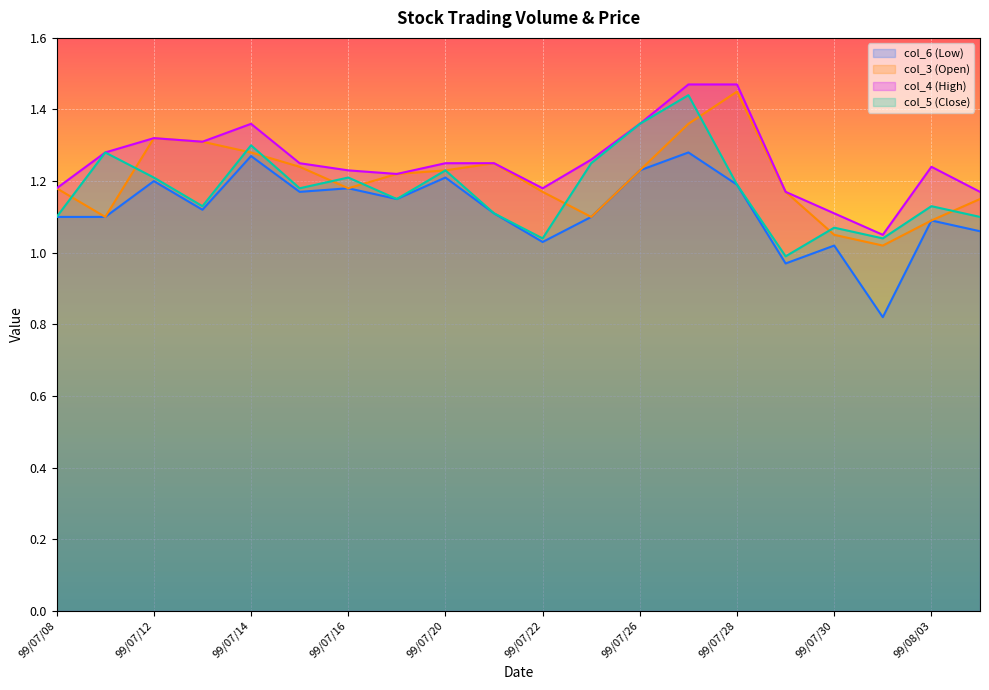

True or false: col_4 and col_3 cross at least once.

False